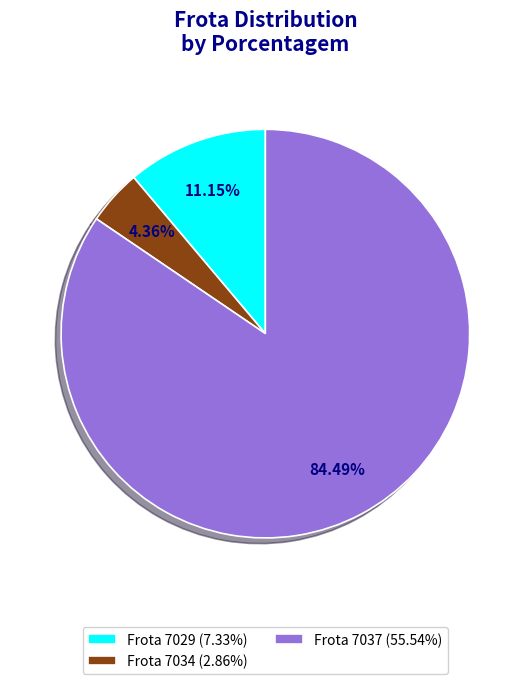

Is Frota 7034 (2.86%) the majority of the pie?

No